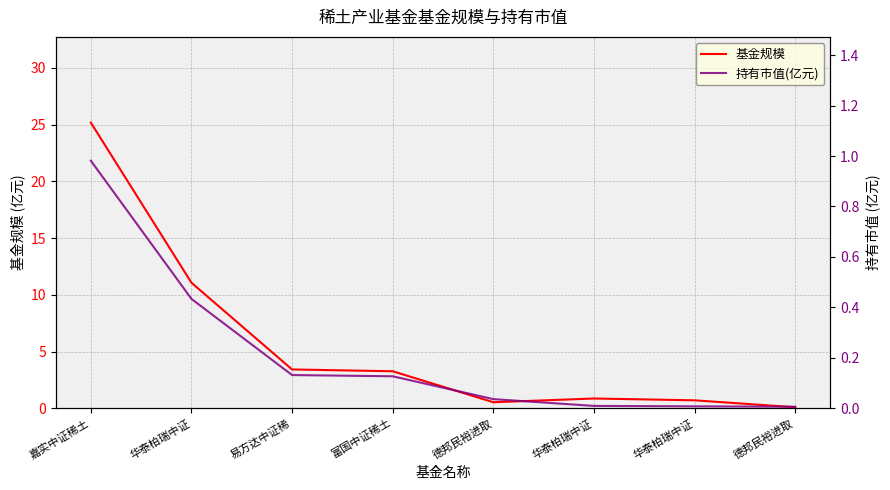

How many distinct data groups are displayed?

2